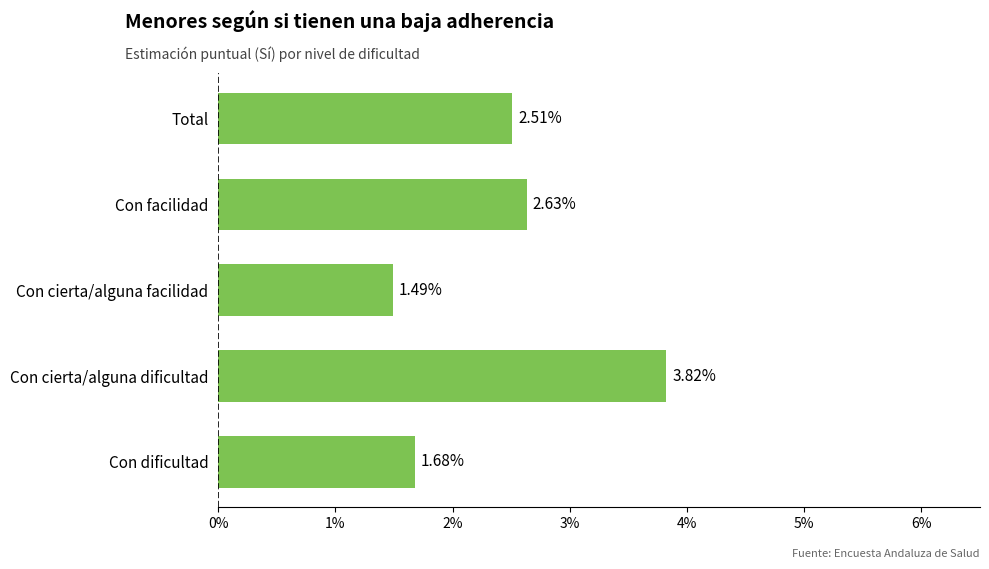

Does the chart contain any negative values?

No